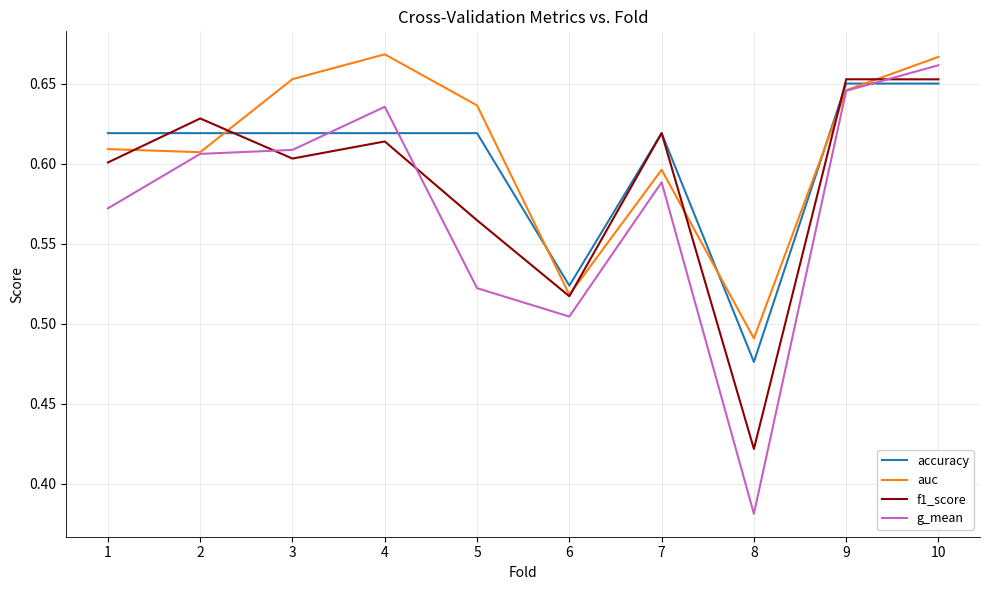

True or false: g_mean and accuracy intersect in this chart.

True